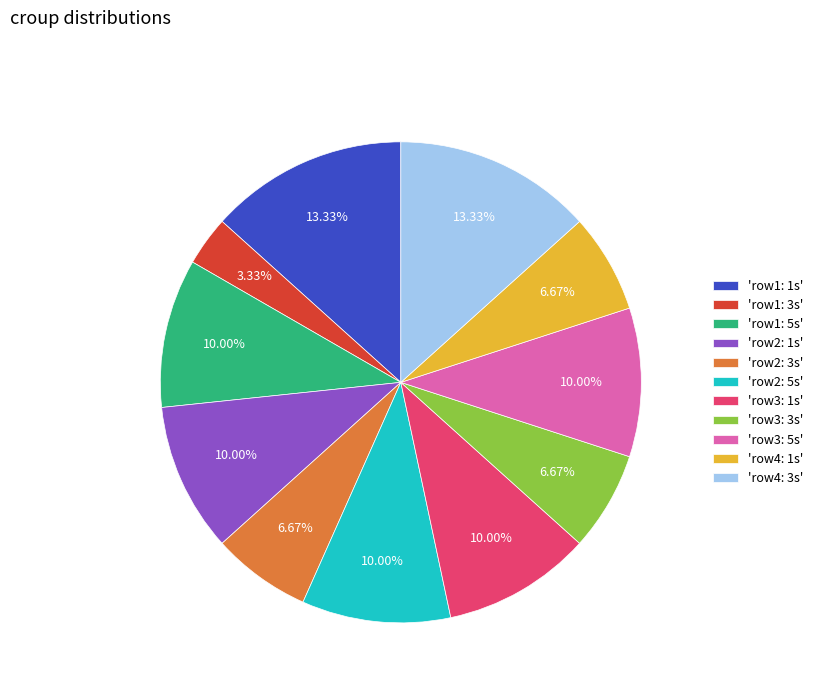

Is there any slice that represents more than half of the pie?

No